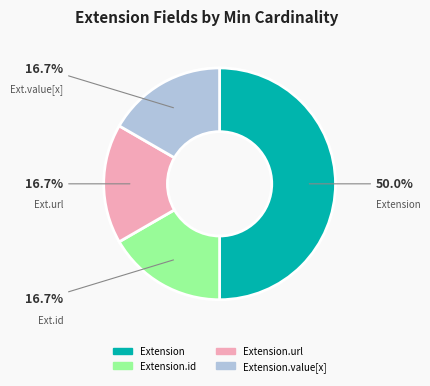

How many slices are in this pie chart?

4